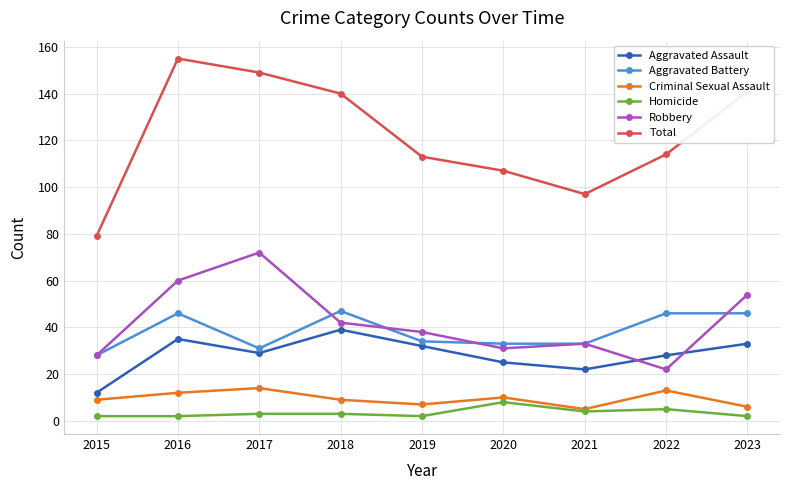

Does the chart have visible grid lines?

Yes